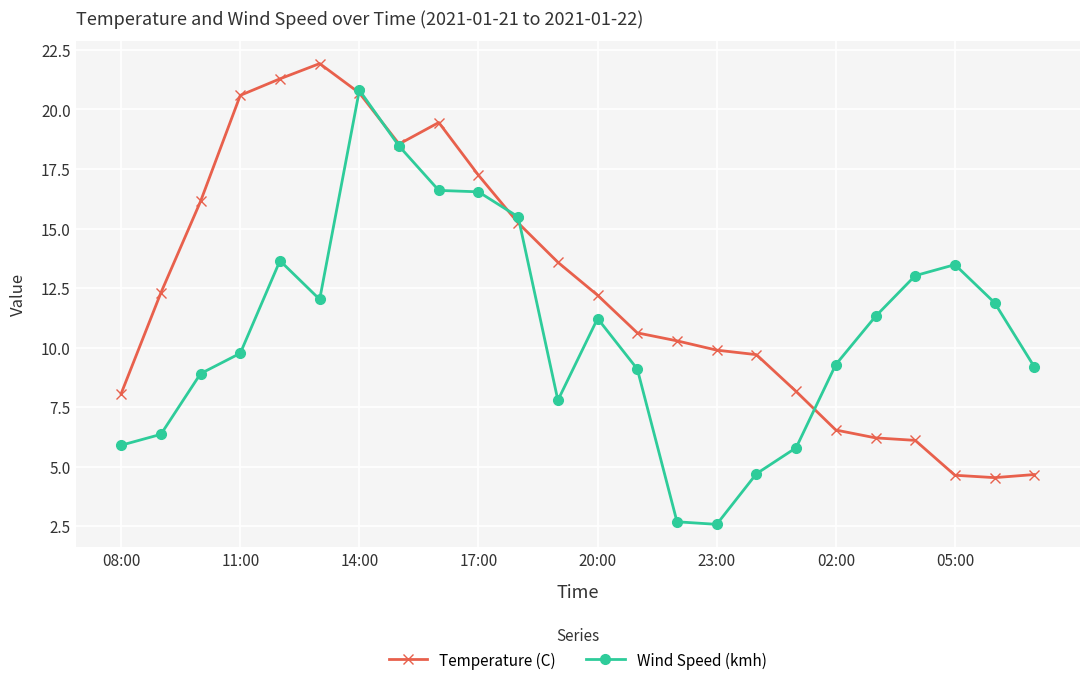

Rank the series by their maximum value, from highest to lowest.

Temperature (C), Wind Speed (kmh)